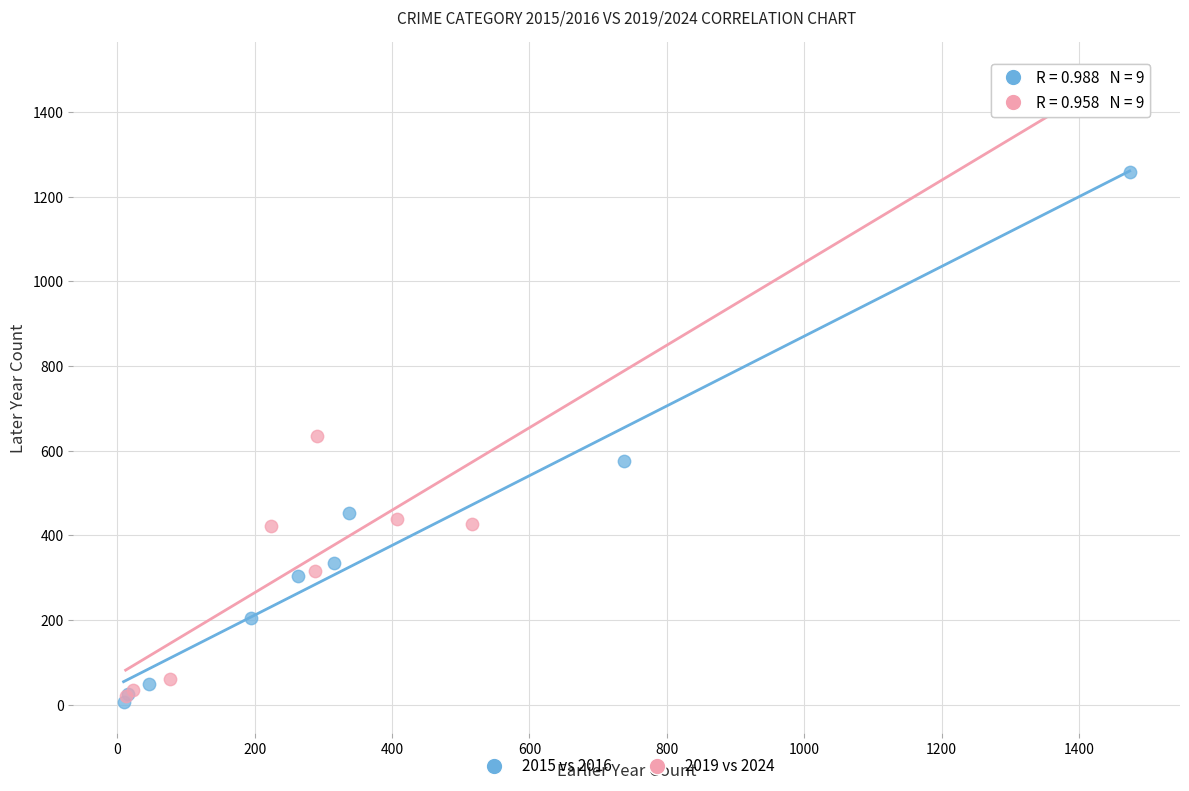

What are all the series names shown in the legend?

2015 vs 2016, 2019 vs 2024